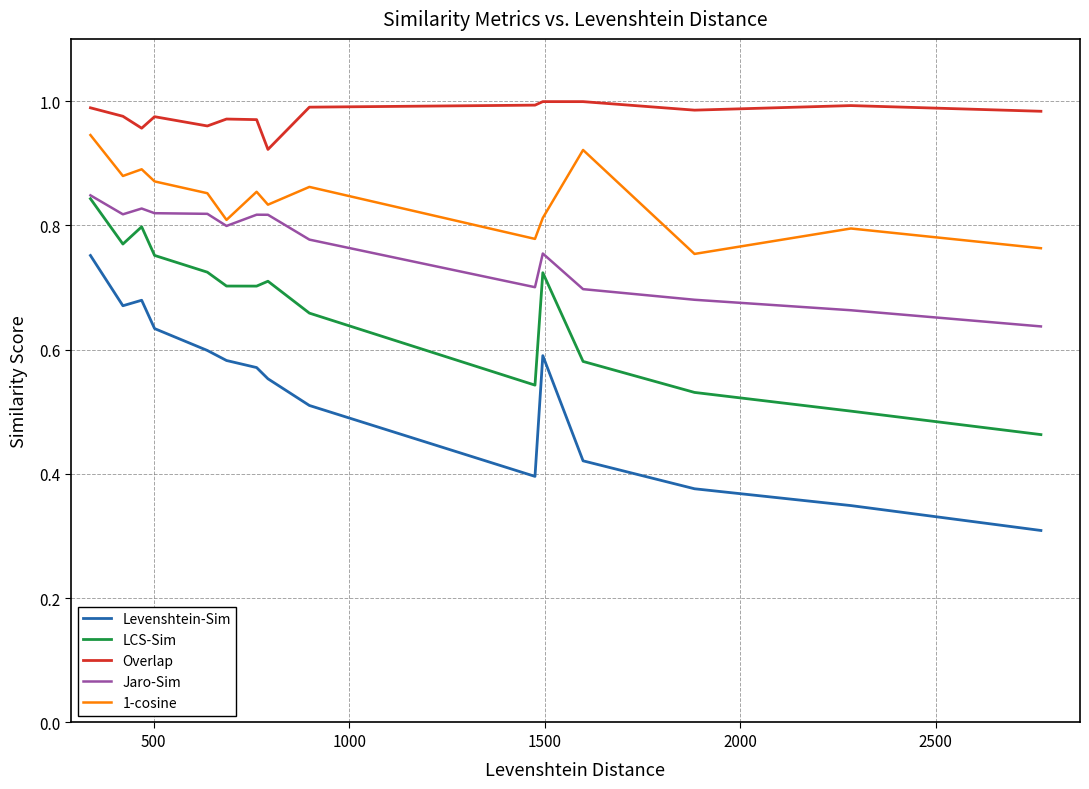

How many lines are shown in the chart?

5